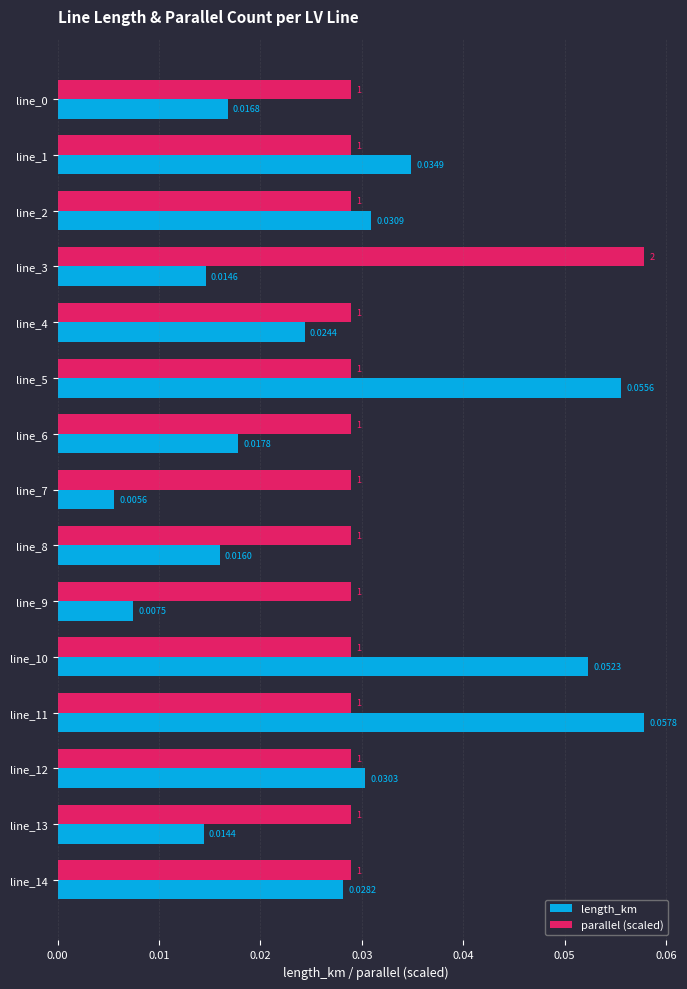

At which label does length_km reach its peak?

line_11